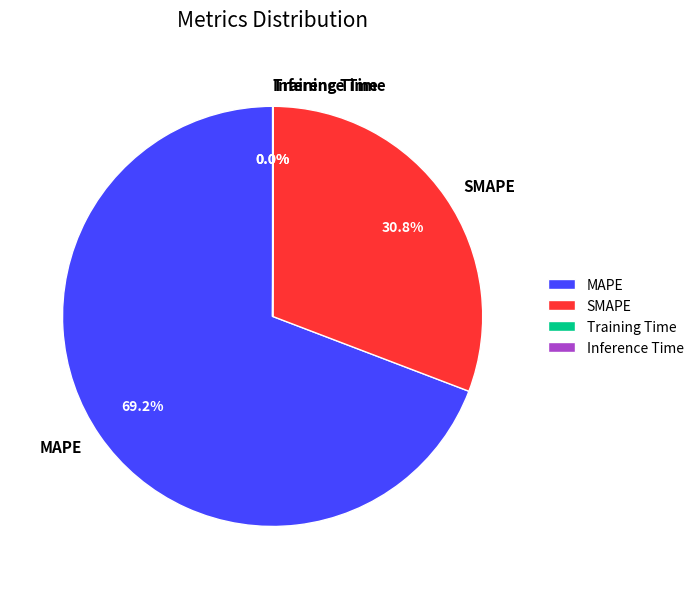

Is there a majority slice in this chart?

Yes